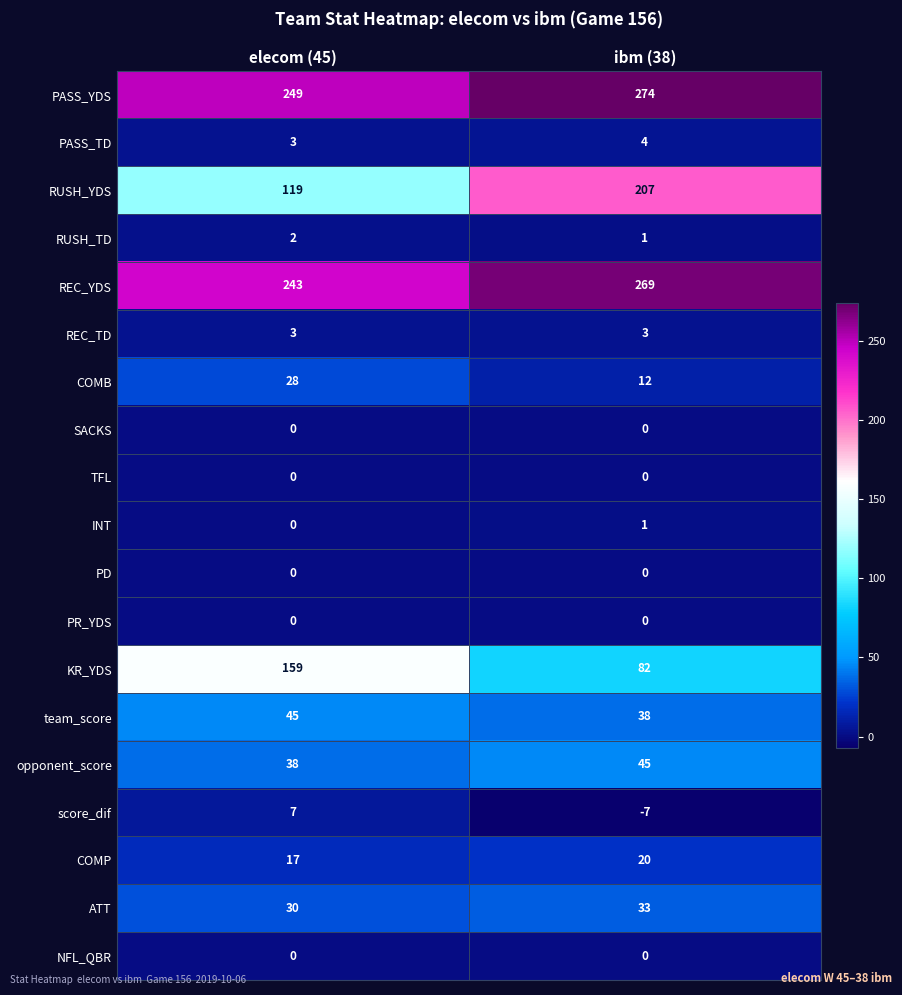

What is the difference between the highest and lowest values at ibm (38)?

281